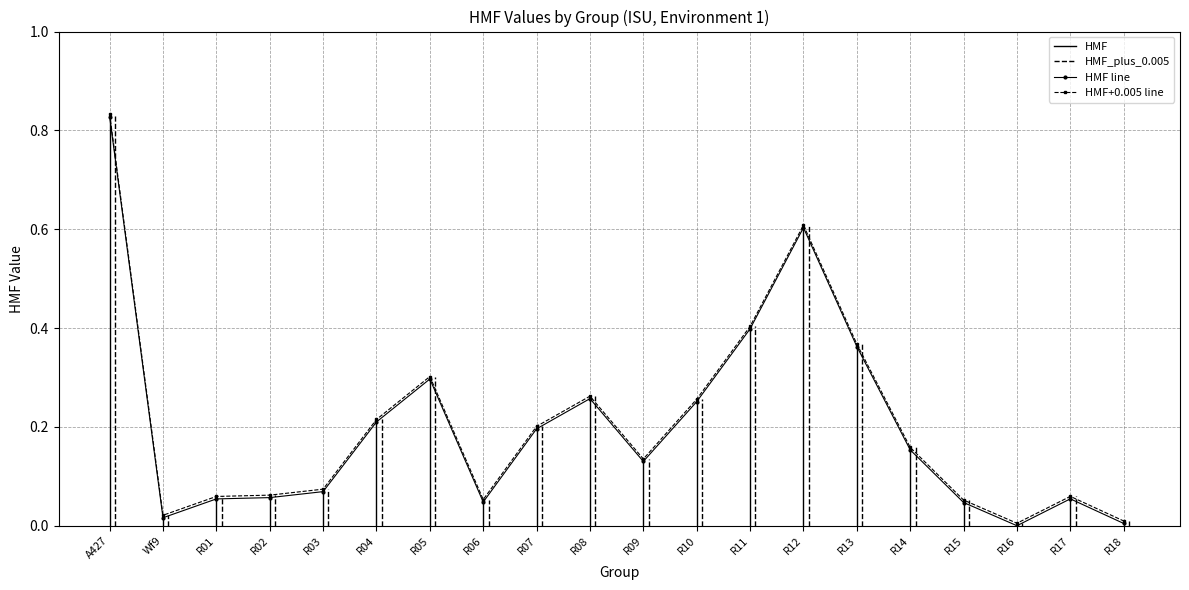

What is the label of the 9th point from the right?

R10